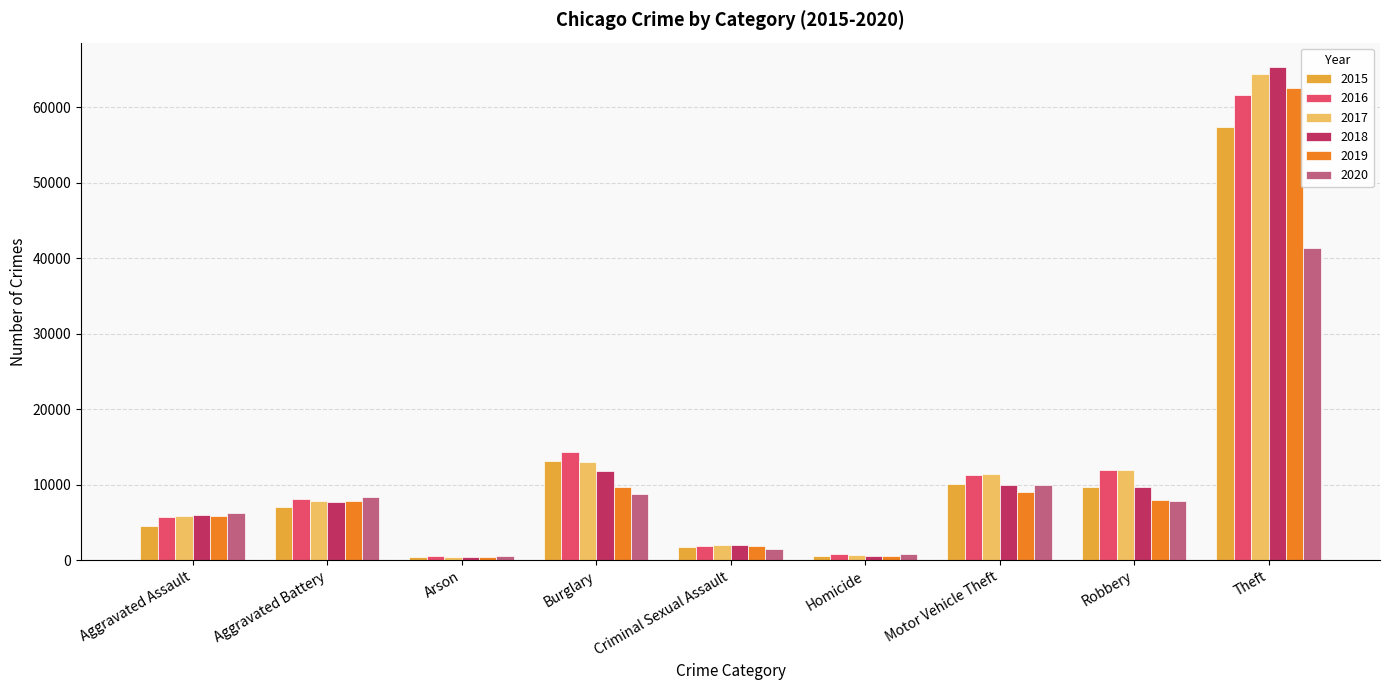

The 2017 series shows 11880 at Robbery. True or false?

True